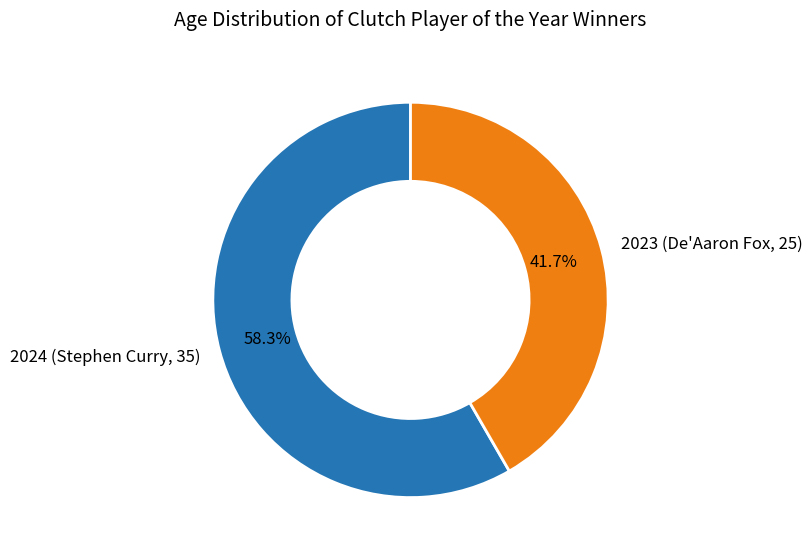

To the nearest percent, what portion does 2023 (De'Aaron Fox, 25) represent?

42%